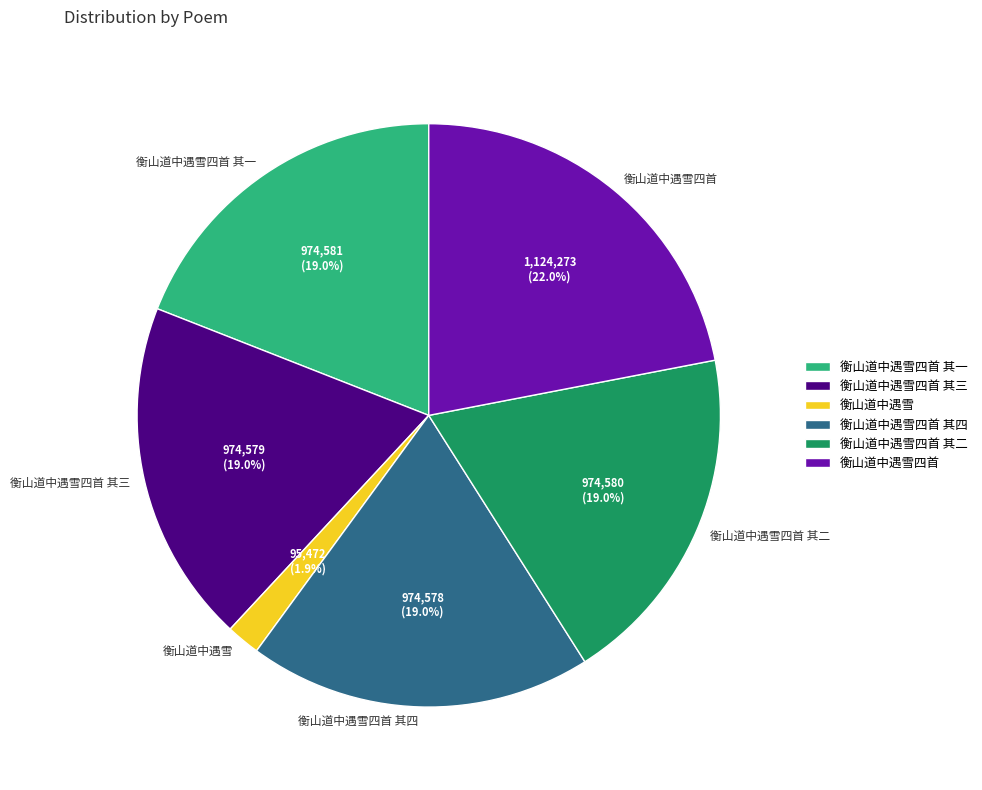

What is the ratio of the value at 衡山道中遇雪 to the value at 衡山道中遇雪四首?

0.1